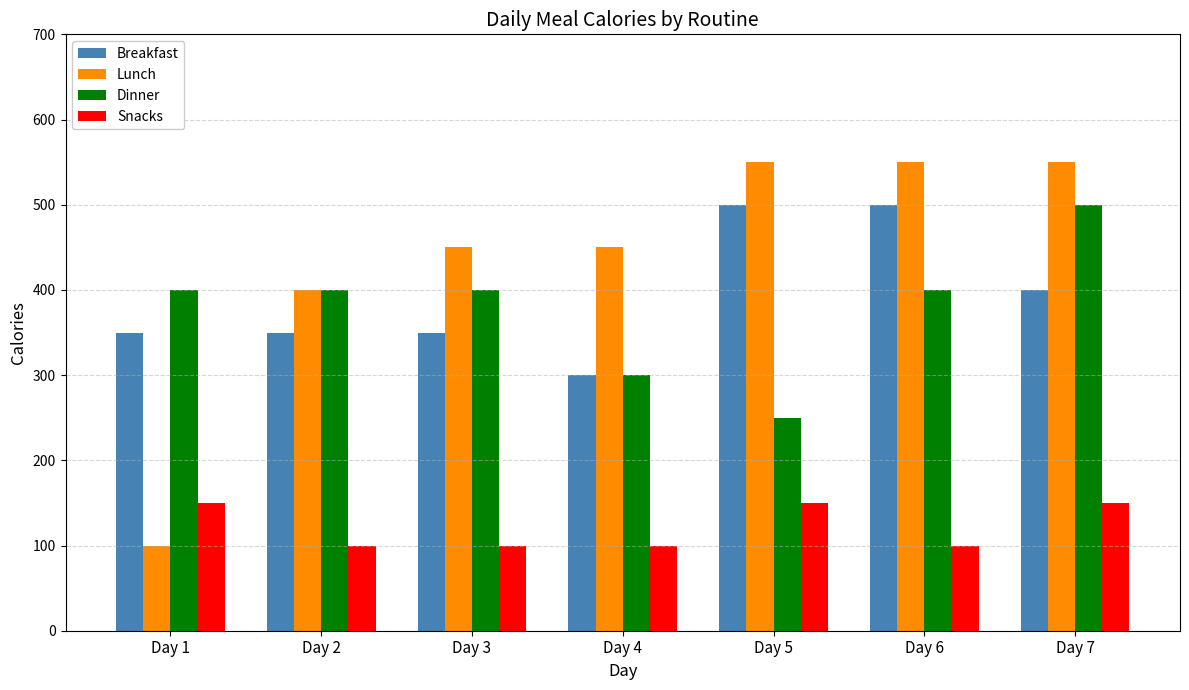

What is the difference between the maximum and second lowest values in the Dinner series?

200